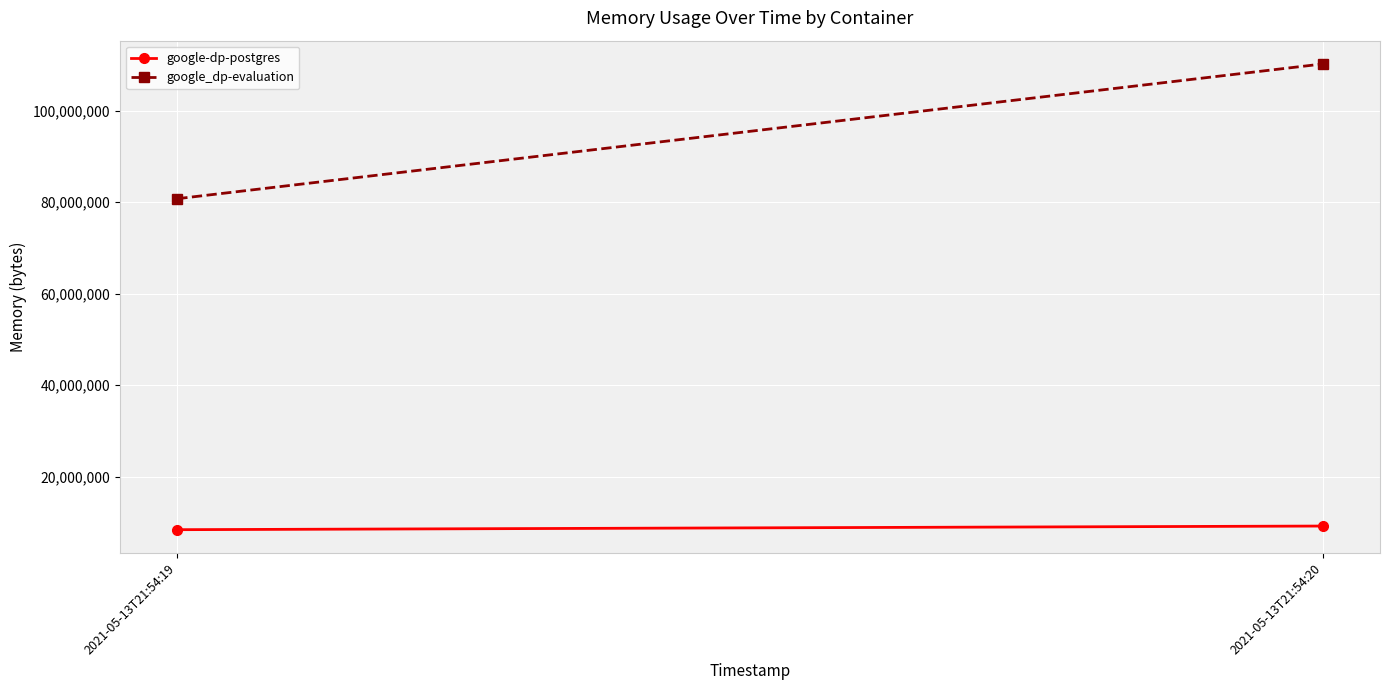

What is the sum of all google_dp-evaluation values?

190976000